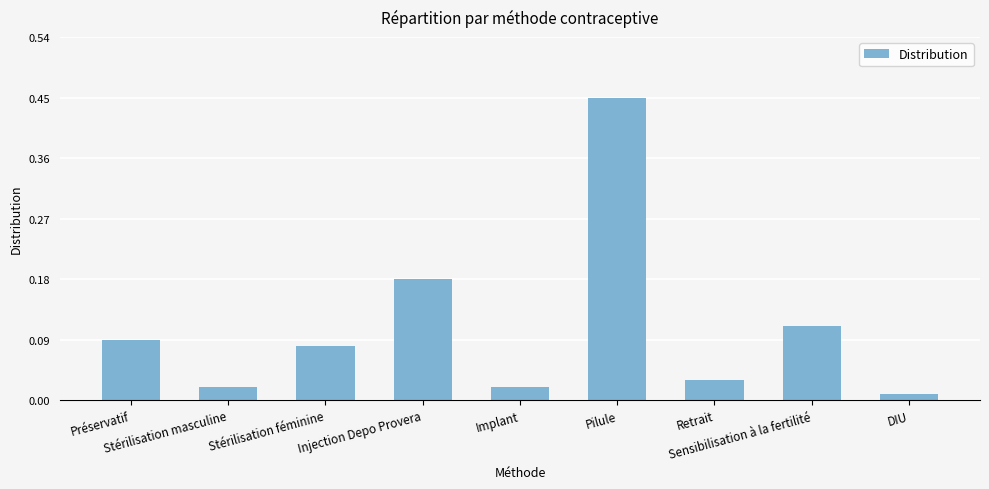

What is the difference between the maximum and minimum values?

0.4